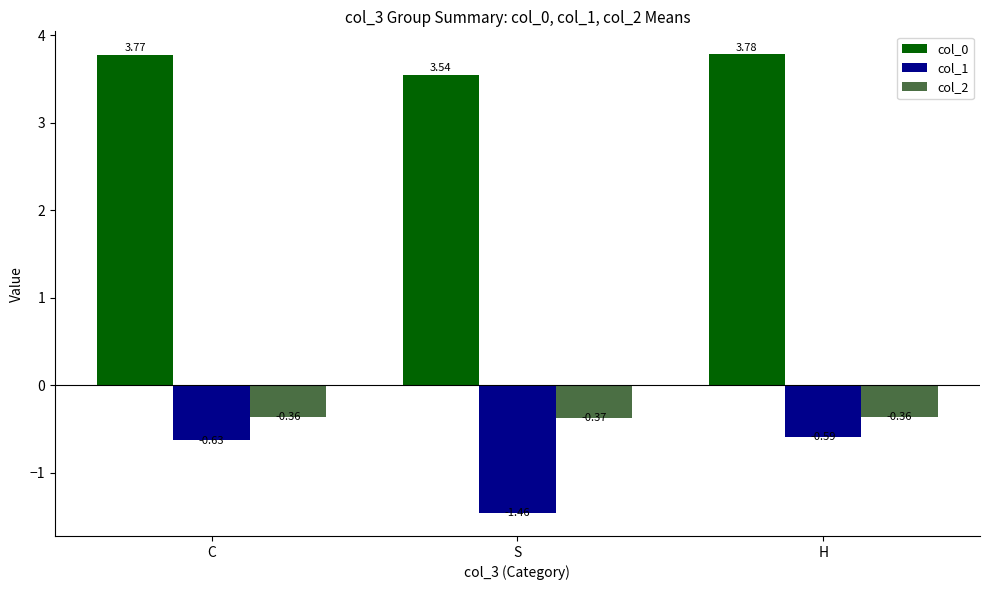

What is the label of the 3rd bar from the left?

H